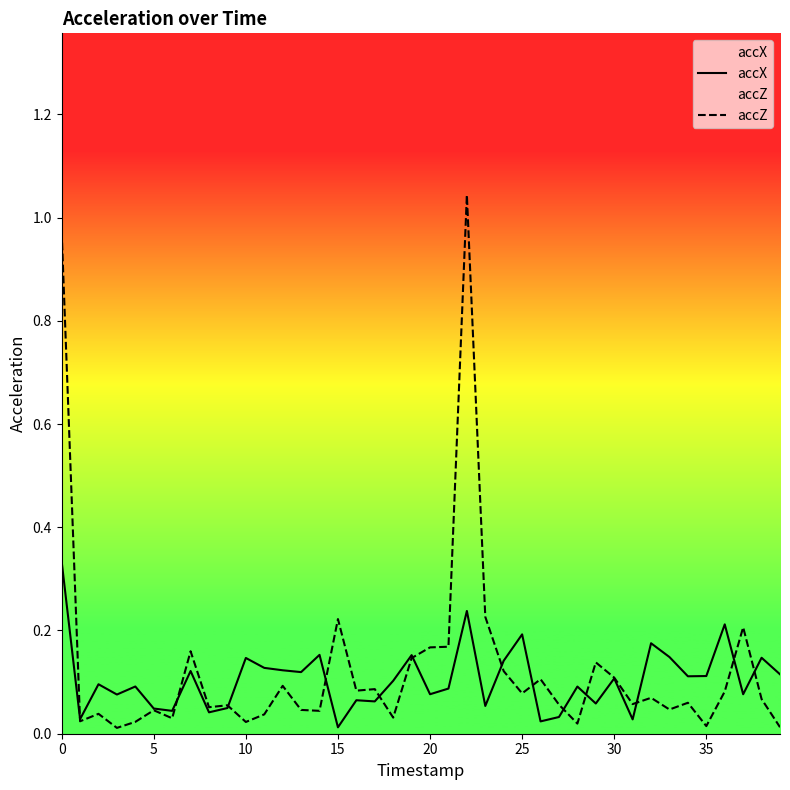

List the series in order of their peak value, lowest first.

accX, accZ